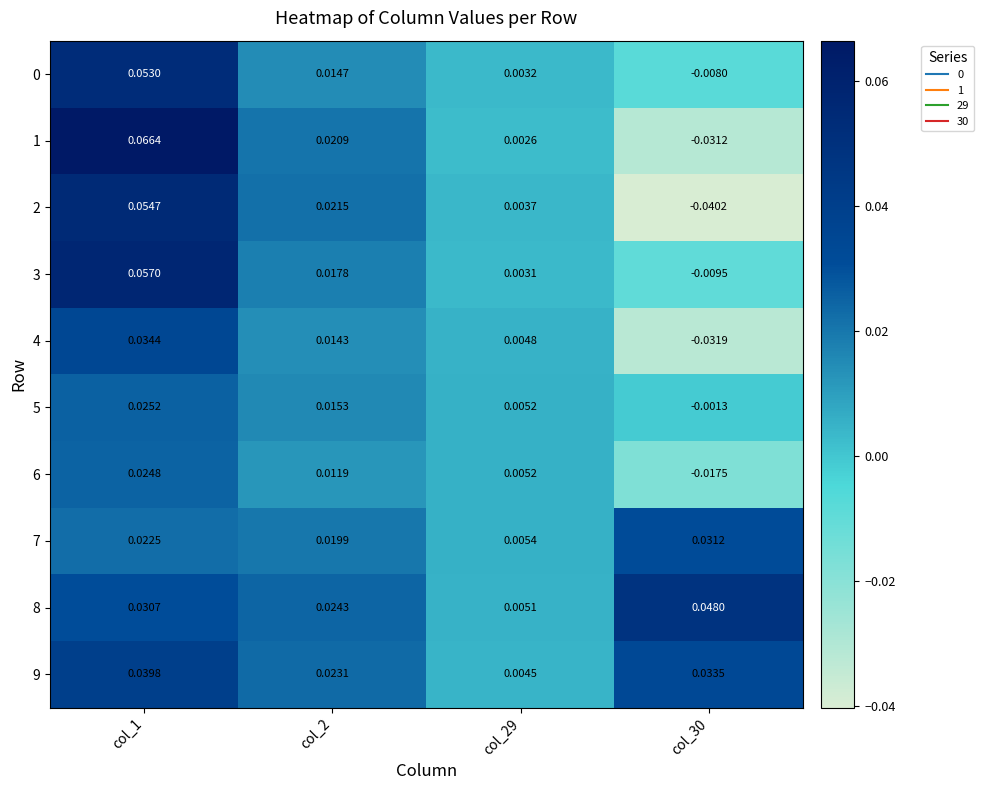

Is the value of 2 at col_1 greater than the value of 6 at col_2?

Yes